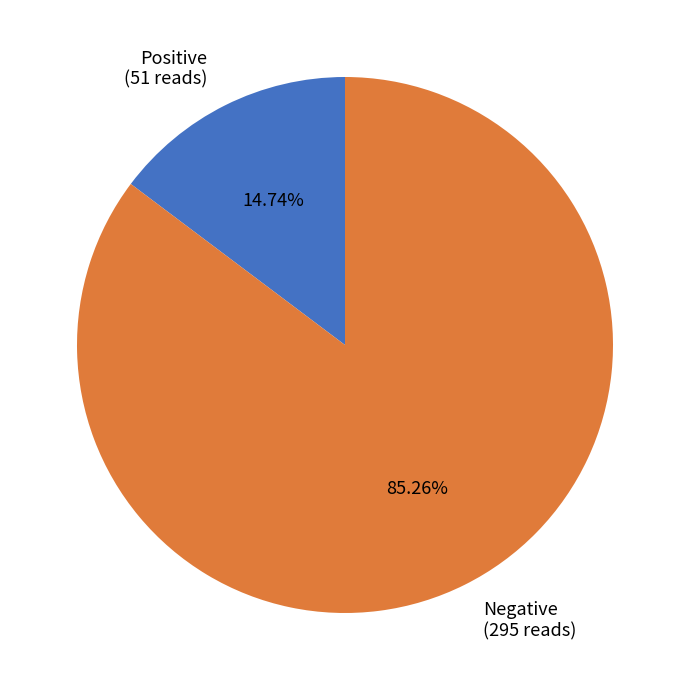

Is there any slice that represents more than half of the pie?

Yes